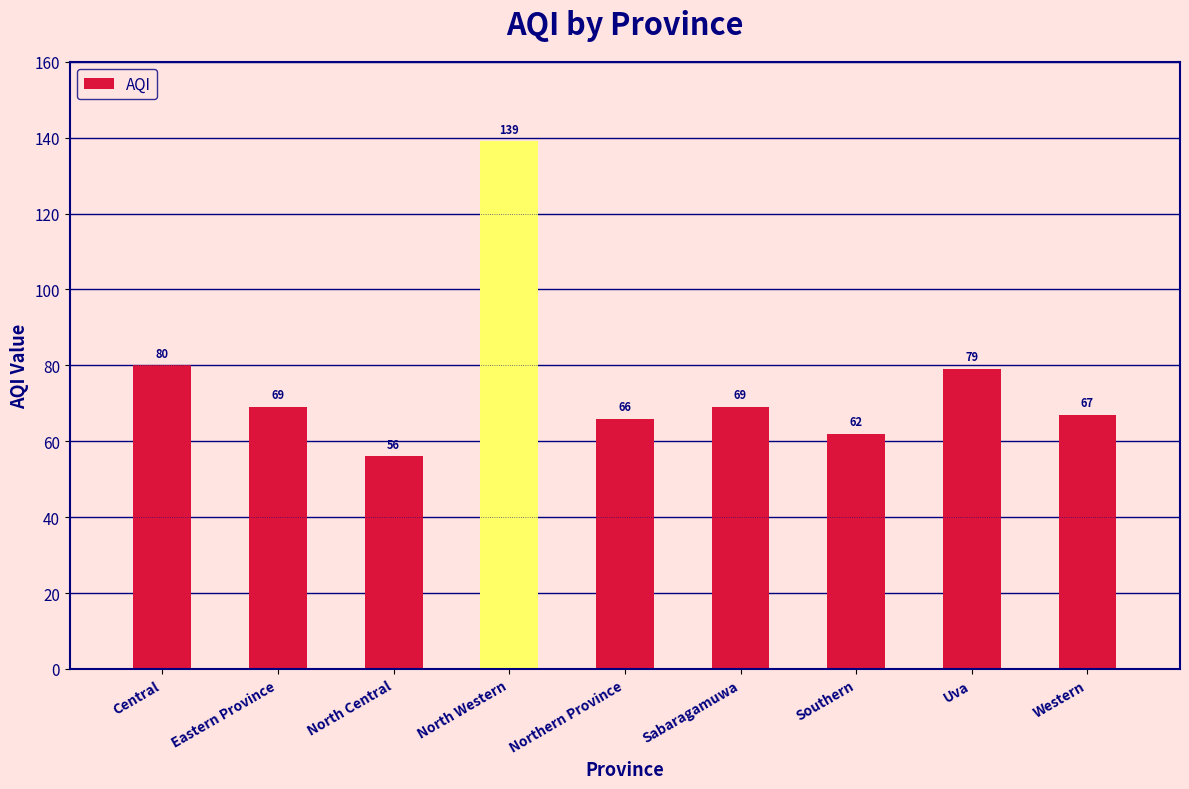

What is the minimum value shown in the chart?

56